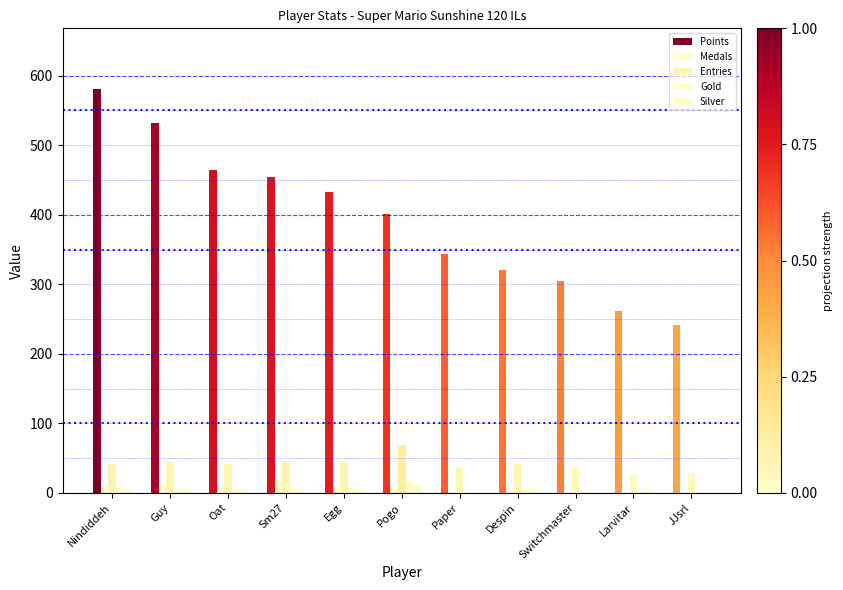

The Entries series shows 42 at Oat. True or false?

True